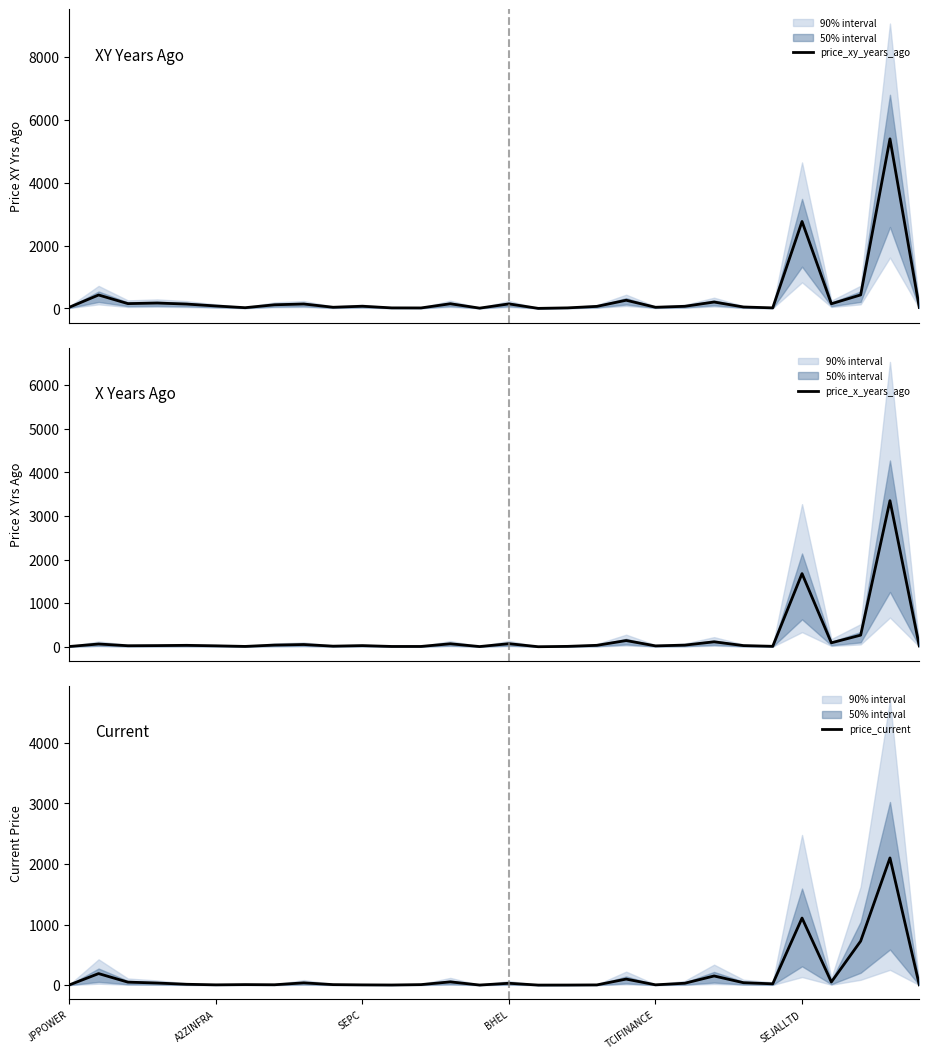

What value does the price_current series have at 12?

7.8